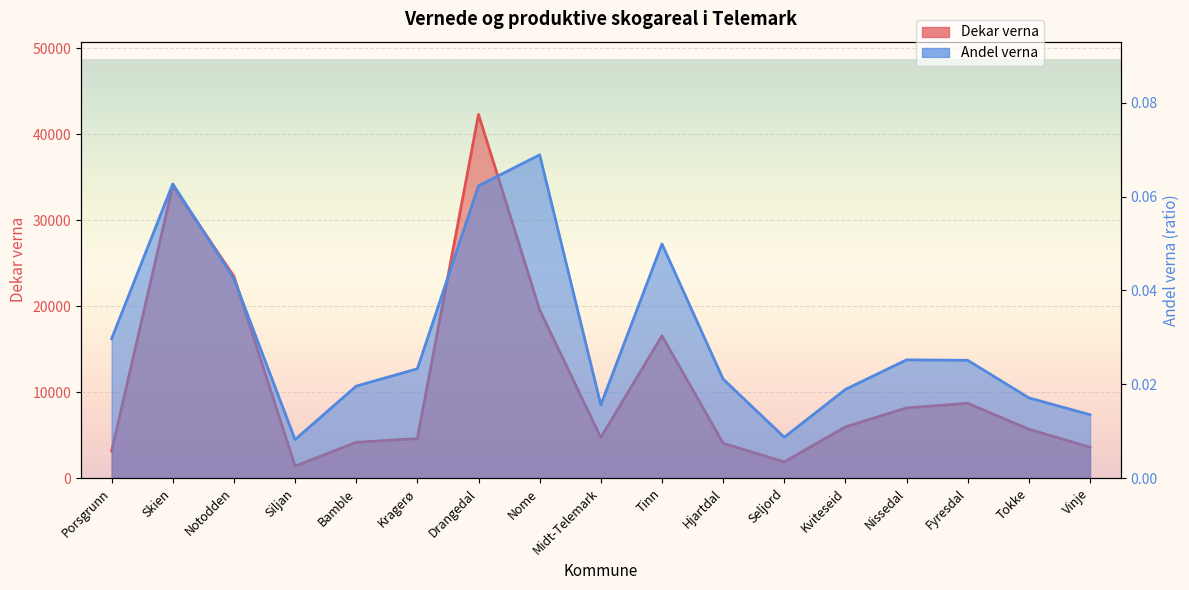

What is the difference between the Dekar verna values at Kviteseid and Vinje?

2374.0